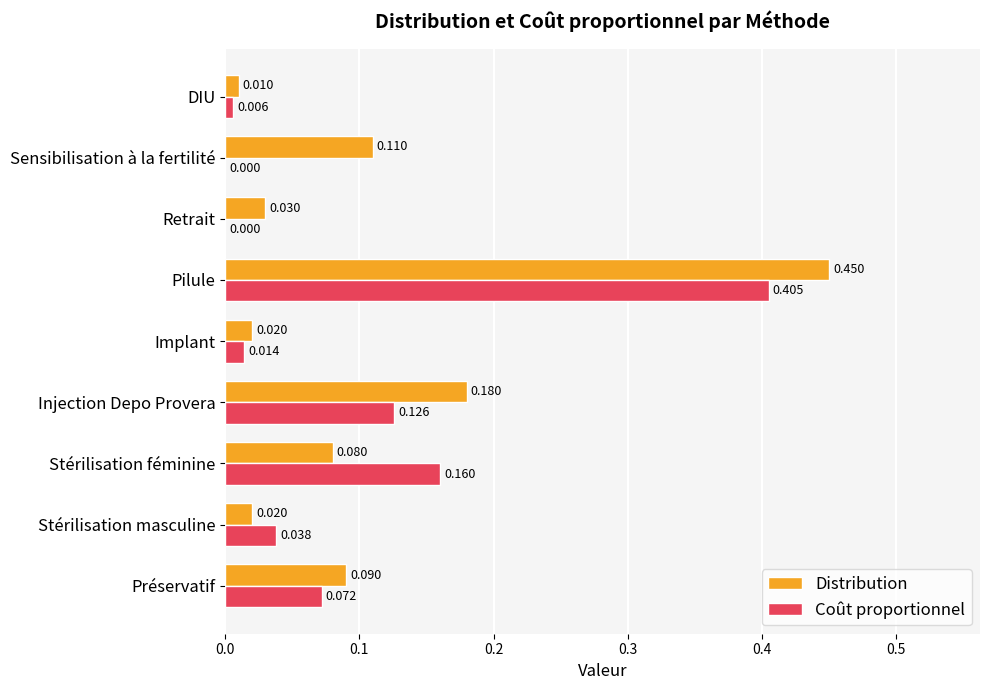

Which series has the largest total across all categories?

Distribution